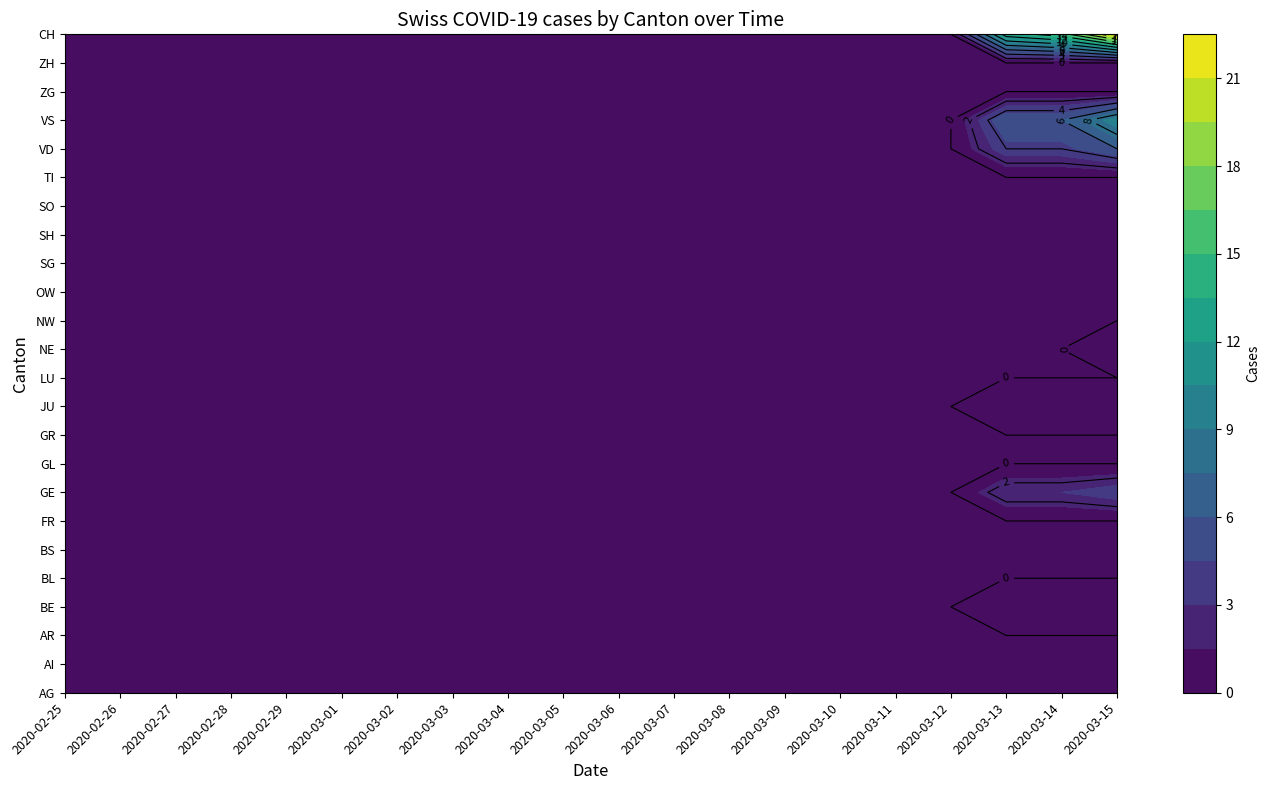

Is it true that BE equals 1 at 15?

False